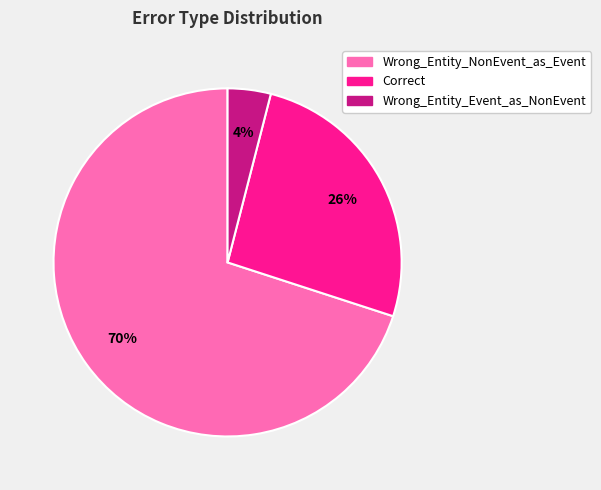

What is the smallest slice in the pie chart?

Wrong_Entity_Event_as_NonEvent